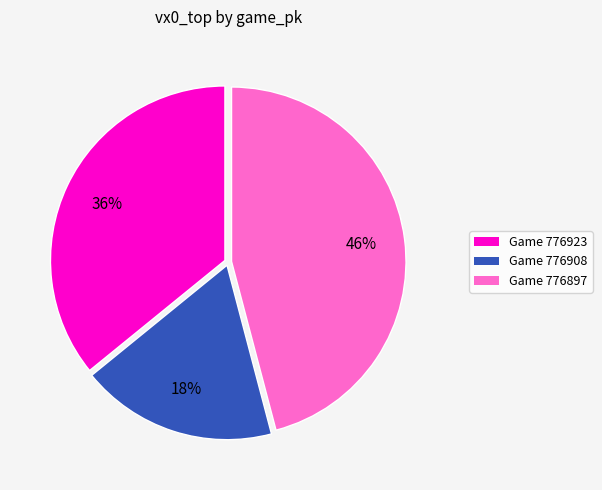

To the nearest percent, what percentage of the pie is Game 776897?

46%